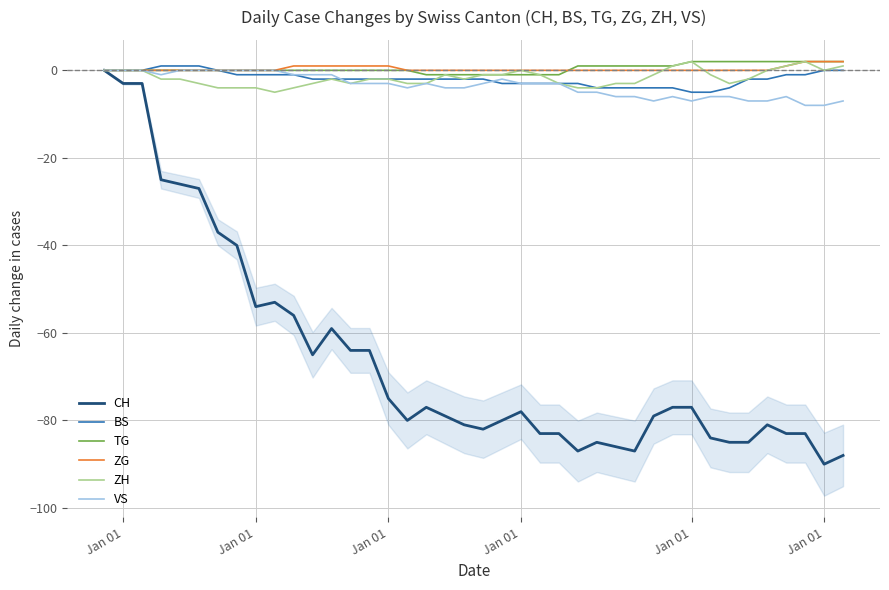

Which series has the largest total across all categories?

TG